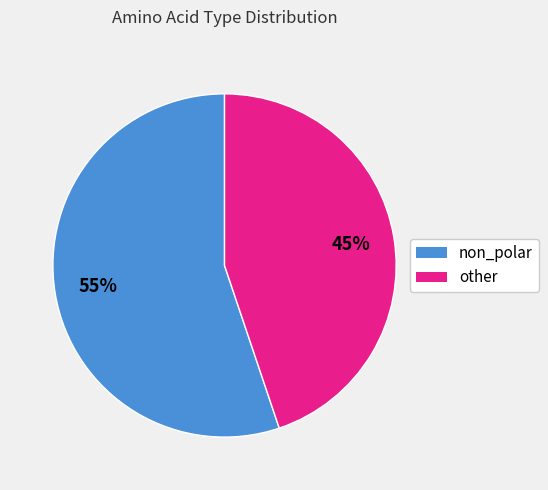

To the nearest percent, what is the average slice percentage?

50%